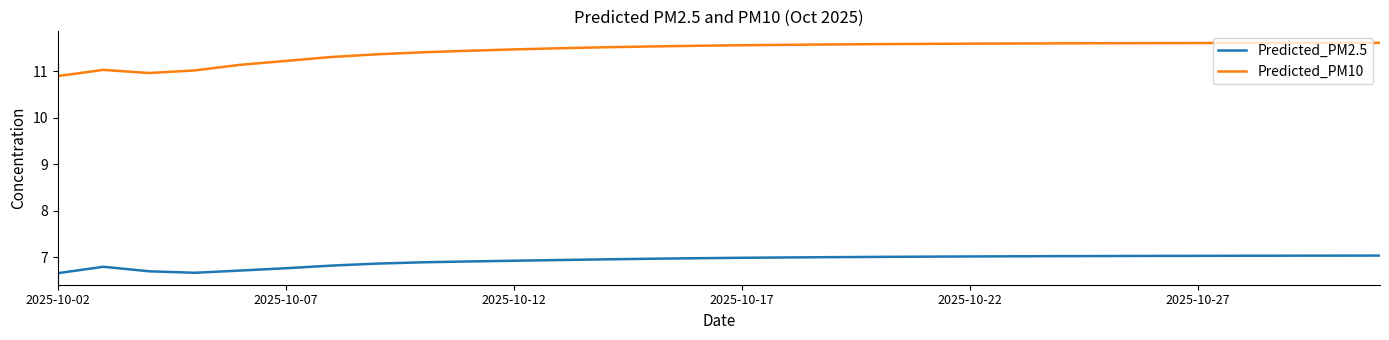

What is the maximum value shown in the chart?

11.6